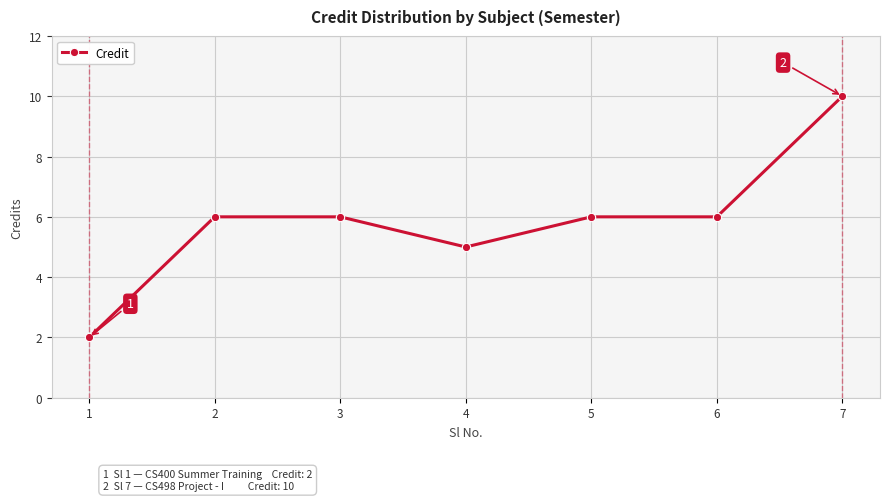

What is the greatest value displayed?

10